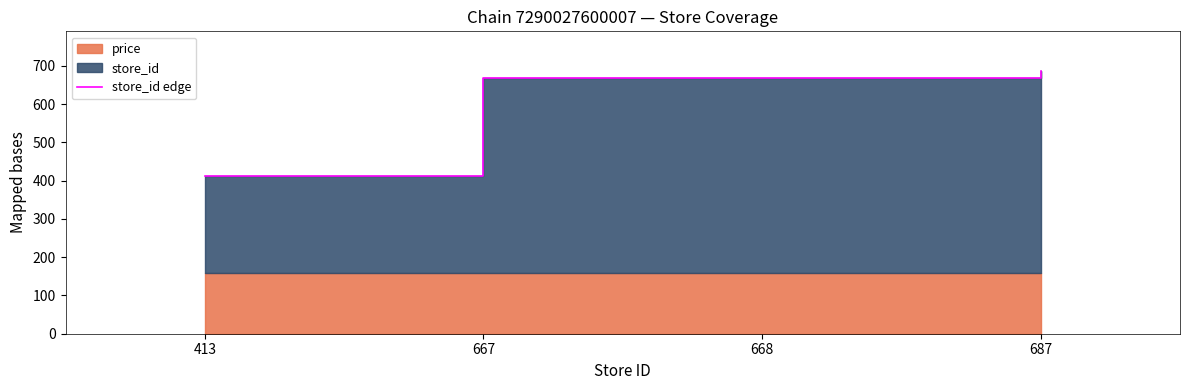

List the labels in order of value, largest first.

687, 668, 667, 413